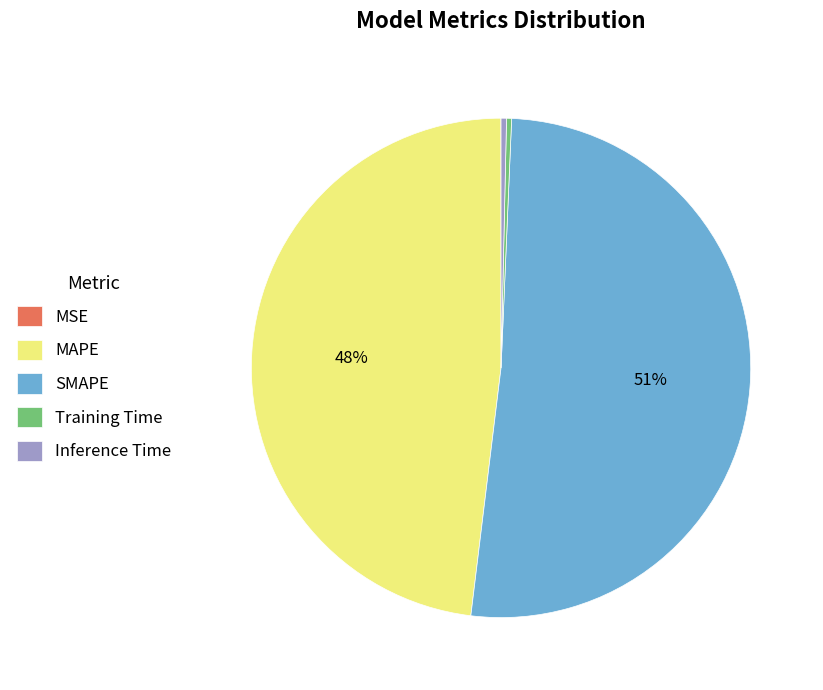

What is the largest slice in the pie chart?

SMAPE